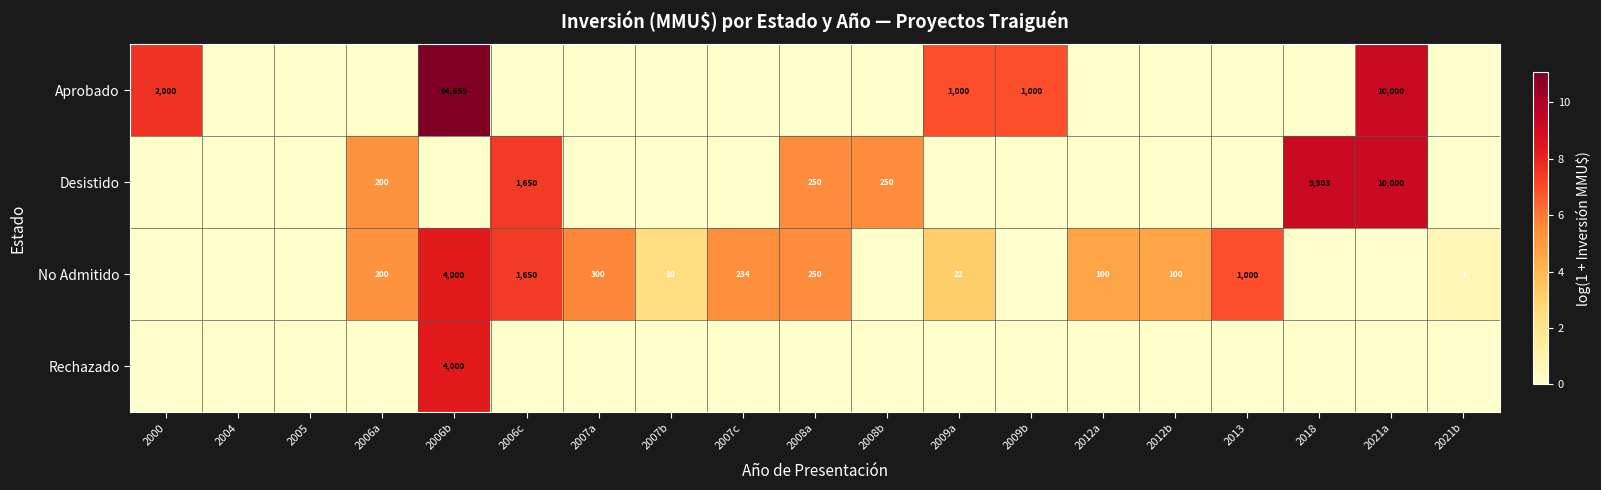

Is it true that Rechazado equals 4000 at 2006b?

True